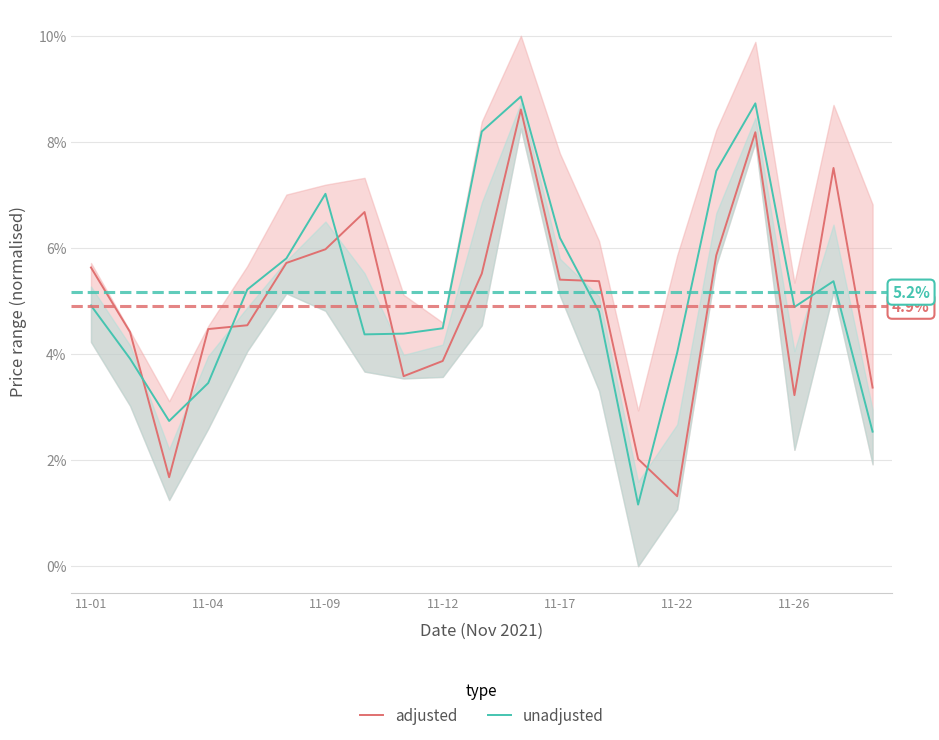

Which series ends up on top after the final intersection of adjusted and unadjusted?

adjusted